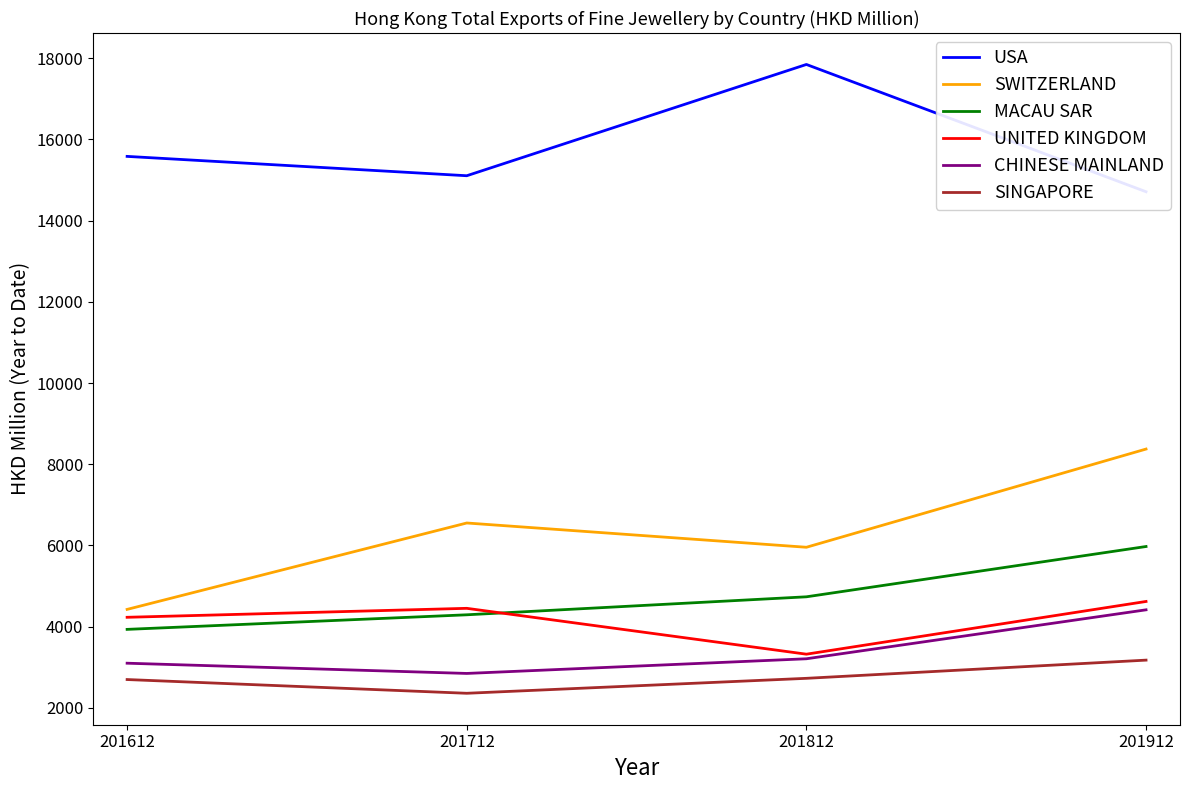

Reading left to right, transcribe all the data shown in this chart.

USA: 15583.9	15107.3	17848.4	14713.1
SWITZERLAND: 4425.0	6553.4	5955.5	8374.6
MACAU SAR: 3932.8	4292.0	4735.1	5974.1
UNITED KINGDOM: 4230.4	4451.3	3321.7	4620.4
CHINESE MAINLAND: 3099.5	2847.4	3208.8	4414.5
SINGAPORE: 2697.1	2358.6	2727.0	3175.3